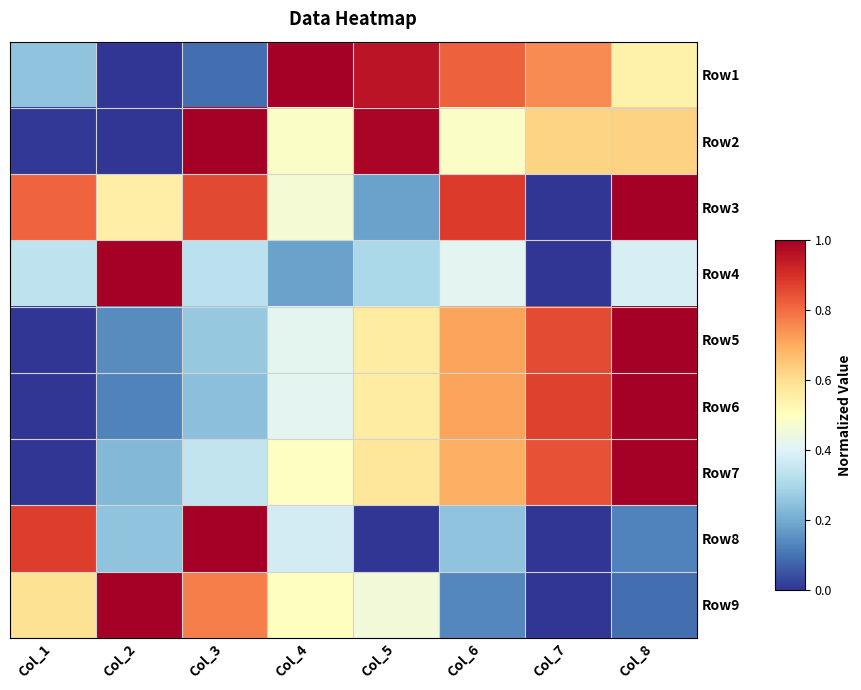

What is the spread (max minus min) of values at Col_3?

0.9